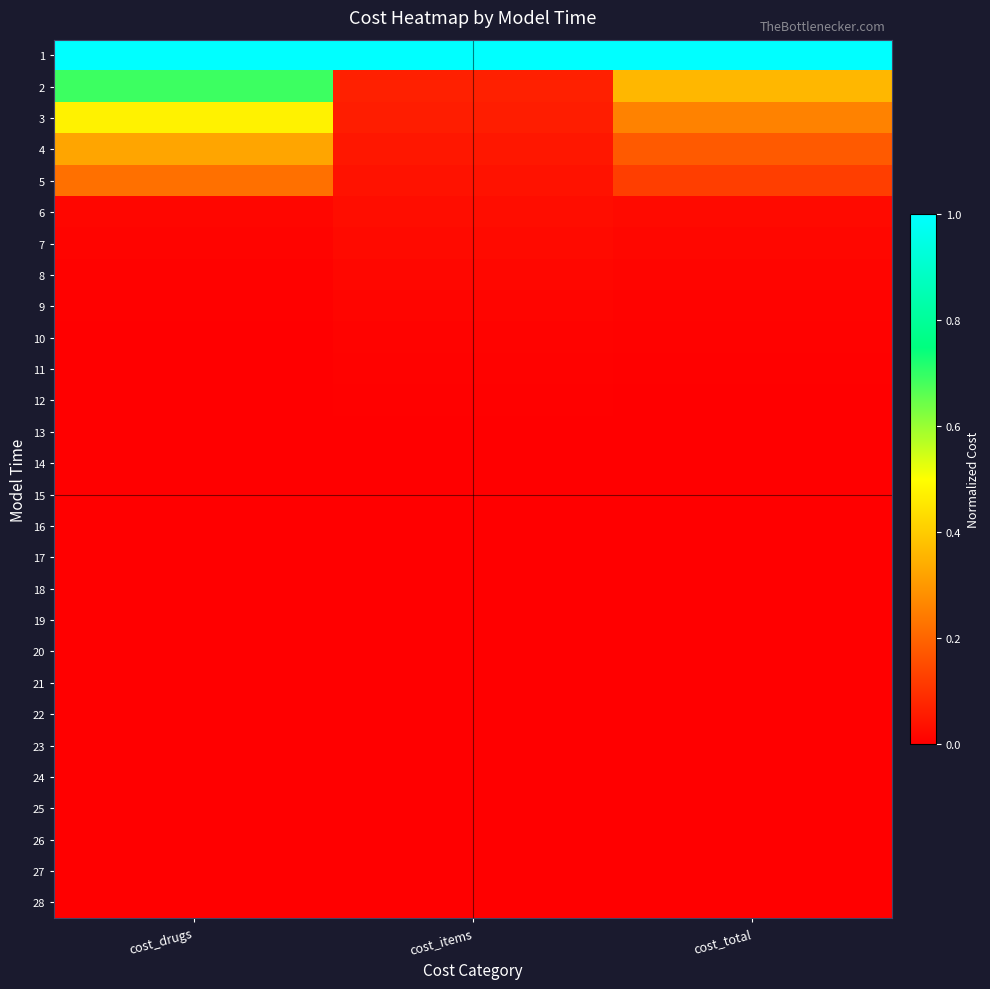

Reading left to right, transcribe all the data shown in this chart.

1: cost_drugs=1.0	cost_items=1.0	cost_total=1.0
2: cost_drugs=0.7	cost_items=0.1	cost_total=0.4
3: cost_drugs=0.5	cost_items=0.1	cost_total=0.3
4: cost_drugs=0.3	cost_items=0.0	cost_total=0.2
5: cost_drugs=0.2	cost_items=0.0	cost_total=0.1
6: cost_drugs=0.0	cost_items=0.0	cost_total=0.0
7: cost_drugs=0.0	cost_items=0.0	cost_total=0.0
8: cost_drugs=0.0	cost_items=0.0	cost_total=0.0
9: cost_drugs=0.0	cost_items=0.0	cost_total=0.0
10: cost_drugs=0.0	cost_items=0.0	cost_total=0.0
11: cost_drugs=0.0	cost_items=0.0	cost_total=0.0
12: cost_drugs=0.0	cost_items=0.0	cost_total=0.0
13: cost_drugs=0.0	cost_items=0.0	cost_total=0.0
14: cost_drugs=0.0	cost_items=0.0	cost_total=0.0
15: cost_drugs=0.0	cost_items=0.0	cost_total=0.0
16: cost_drugs=0.0	cost_items=0.0	cost_total=0.0
17: cost_drugs=0.0	cost_items=0.0	cost_total=0.0
18: cost_drugs=0.0	cost_items=0.0	cost_total=0.0
19: cost_drugs=0.0	cost_items=0.0	cost_total=0.0
20: cost_drugs=0.0	cost_items=0.0	cost_total=0.0
21: cost_drugs=0.0	cost_items=0.0	cost_total=0.0
22: cost_drugs=0.0	cost_items=0.0	cost_total=0.0
23: cost_drugs=0.0	cost_items=0.0	cost_total=0.0
24: cost_drugs=0.0	cost_items=0.0	cost_total=0.0
25: cost_drugs=0.0	cost_items=0.0	cost_total=0.0
26: cost_drugs=0.0	cost_items=0.0	cost_total=0.0
27: cost_drugs=0.0	cost_items=0.0	cost_total=0.0
28: cost_drugs=0.0	cost_items=0.0	cost_total=0.0